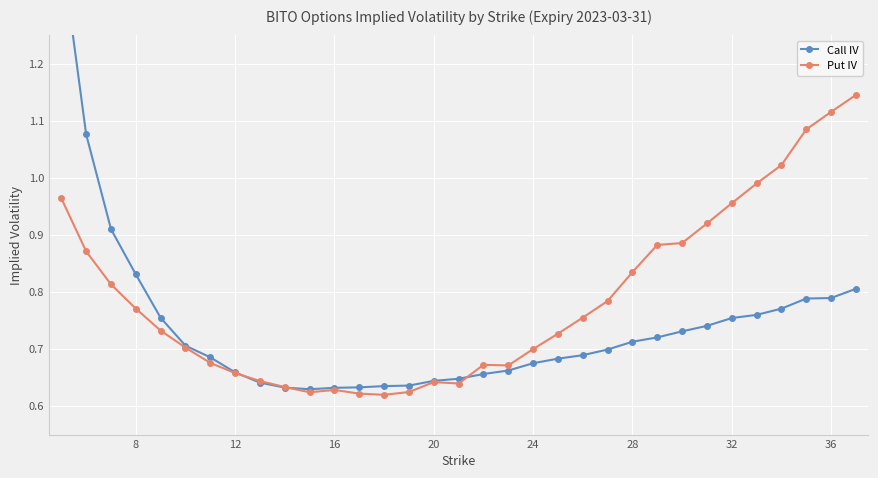

Rank the series by their maximum value, from lowest to highest.

Put IV, Call IV